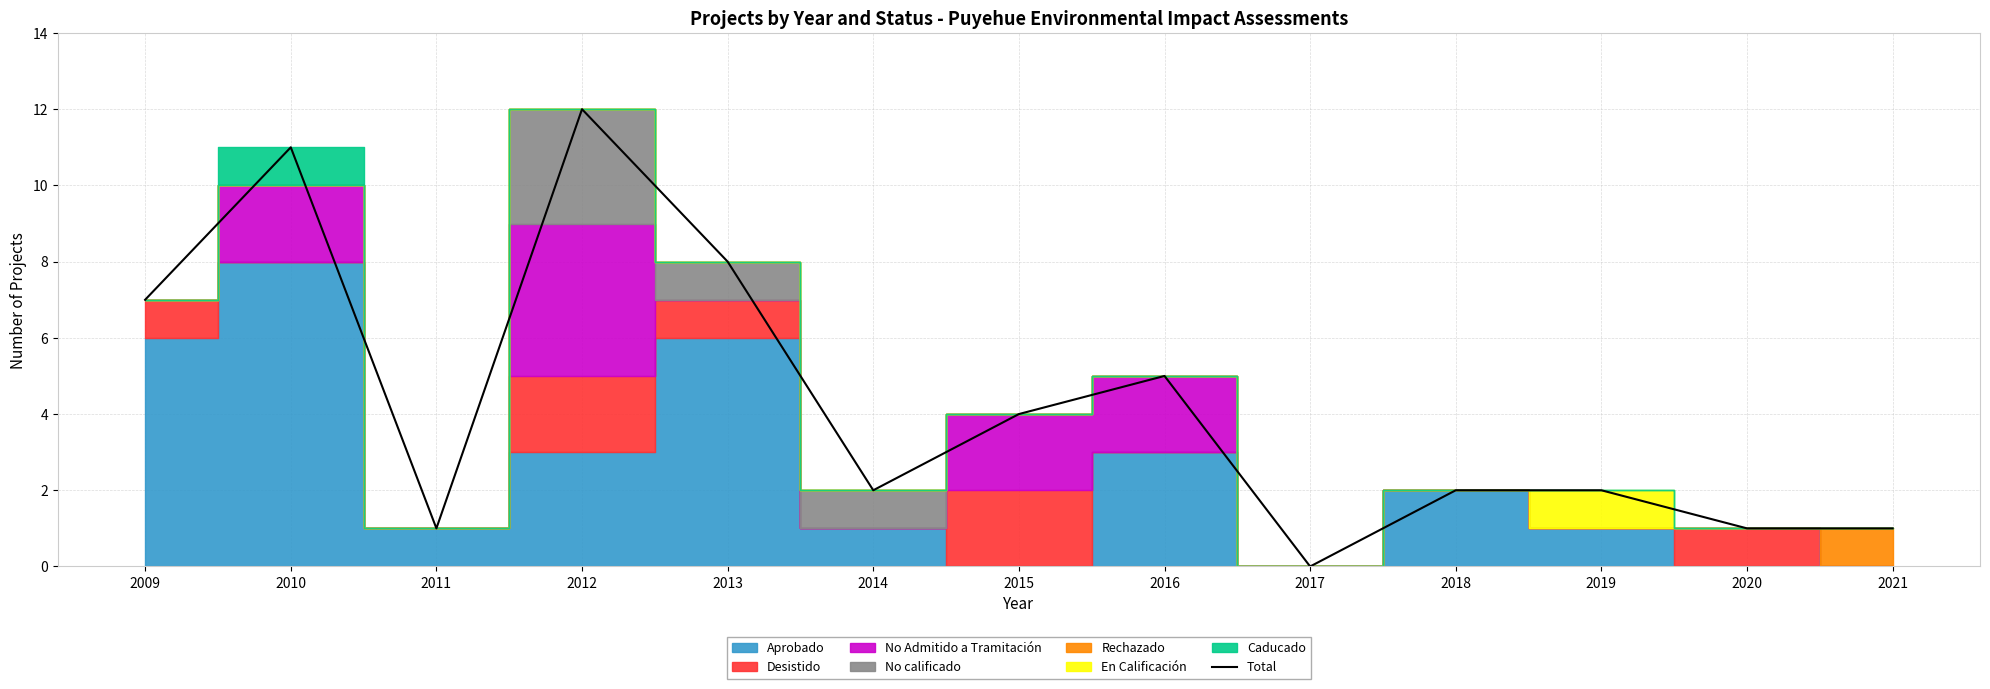

What is the difference between the maximum and minimum values?

12